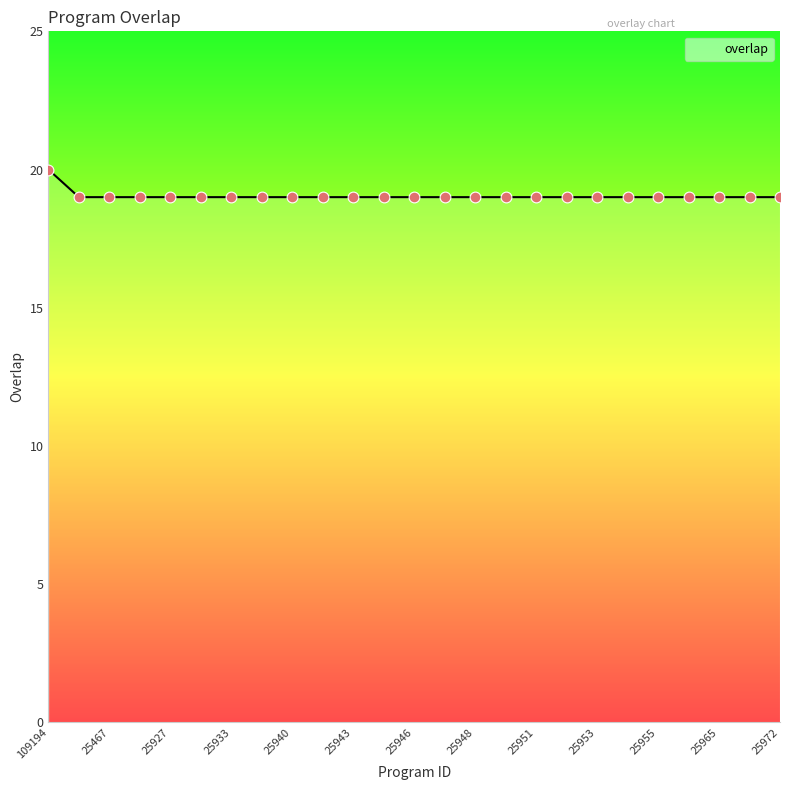

What is the smallest value displayed?

19